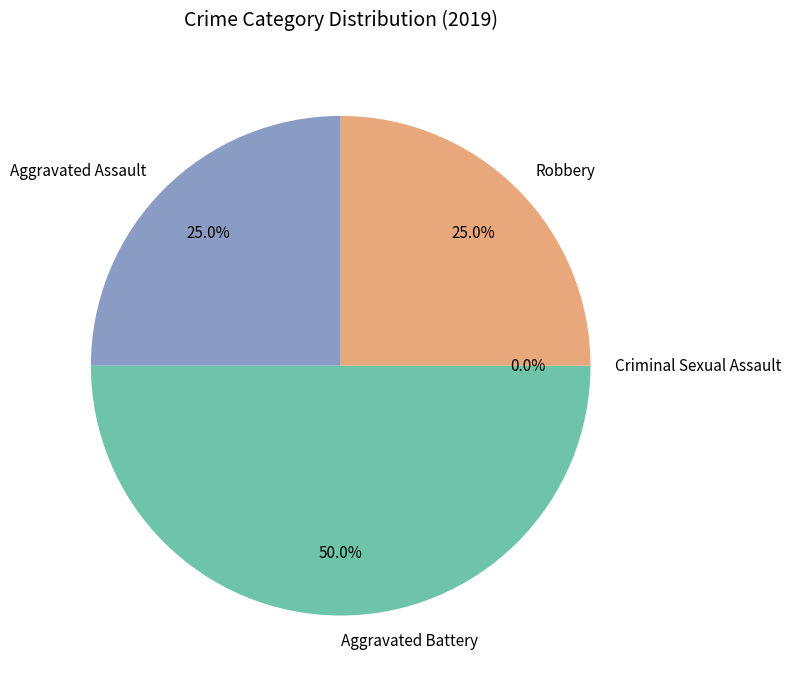

How many segments does this pie chart have?

4